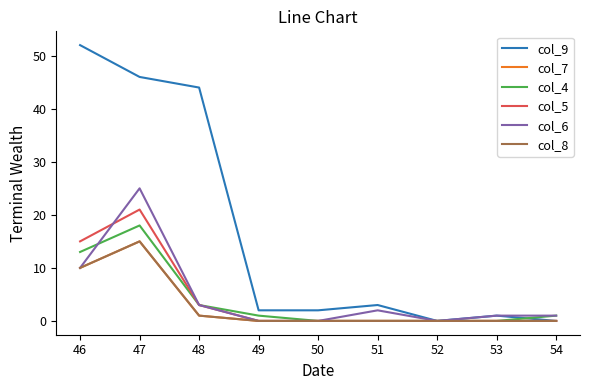

Does the chart display data point markers on the line(s)?

No